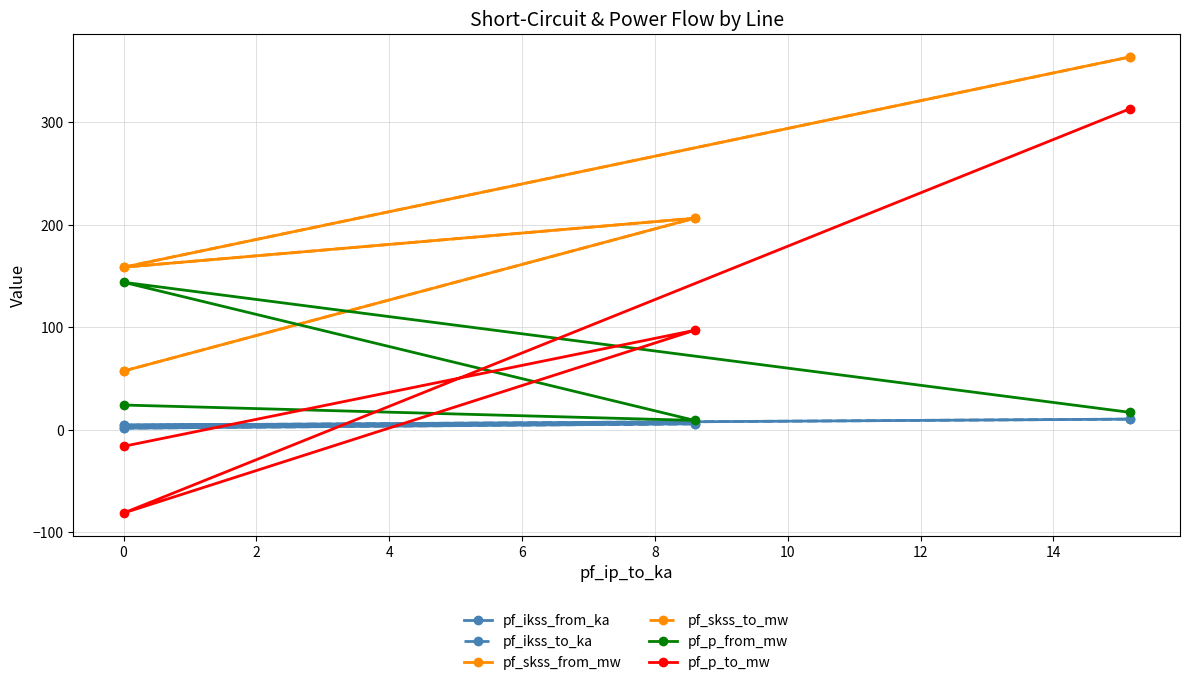

What position from the left is −2?

1